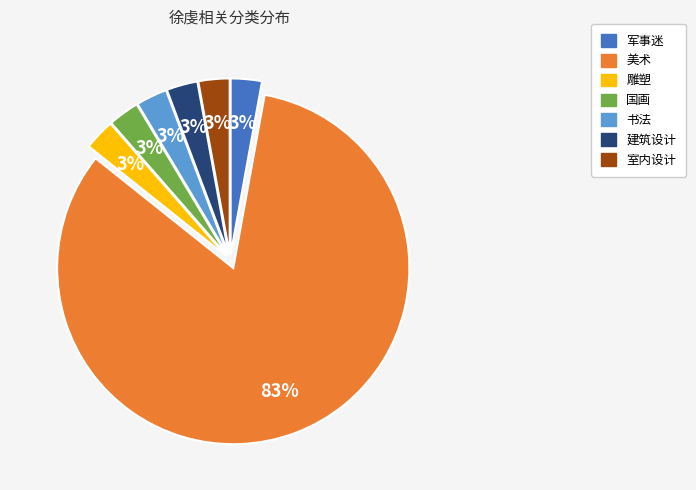

Is the sum of 书法 and 军事迷 greater than half?

No